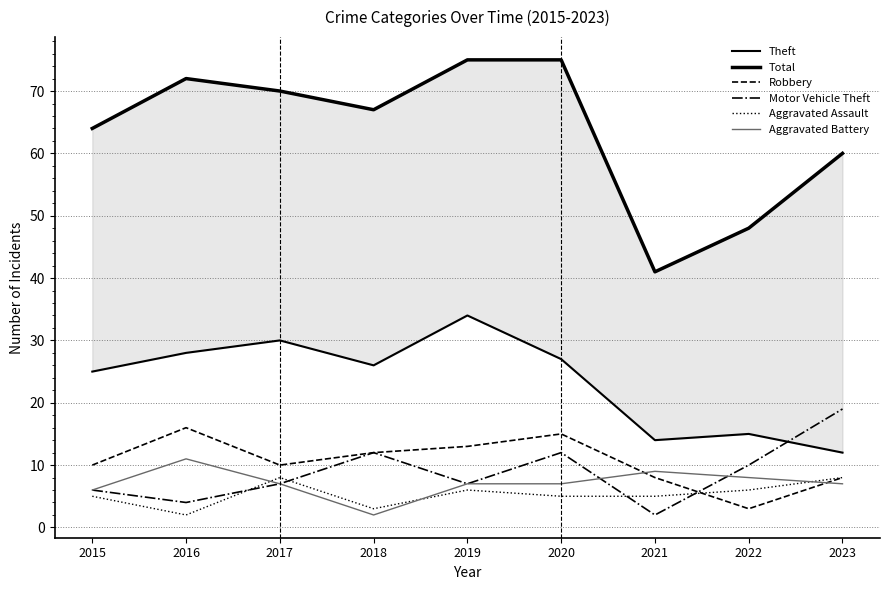

What is the total value across all series at 2020?

141